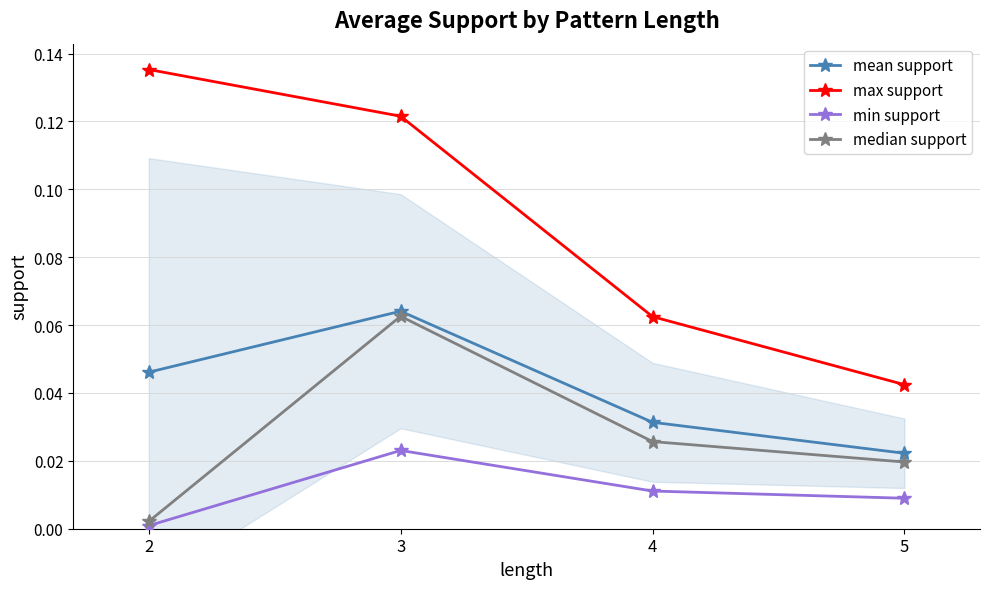

True or false: max support and min support cross at least once.

False